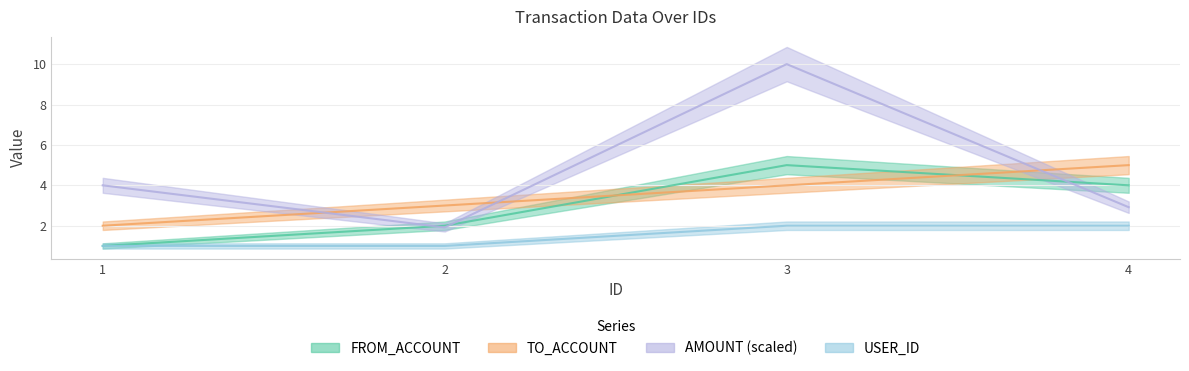

Which series has the largest total across all categories?

AMOUNT